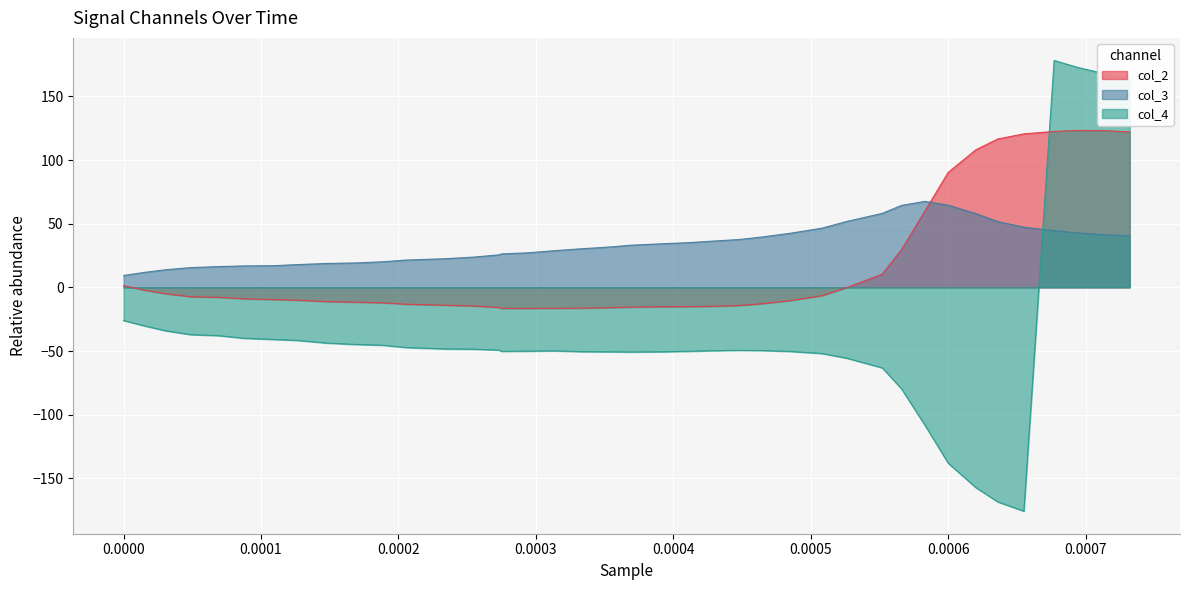

What is the lowest value of the col_4 series?

-175.8